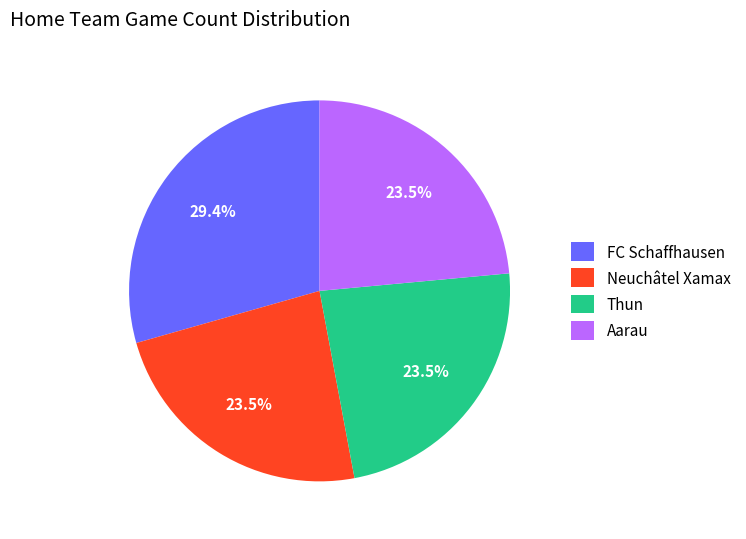

Count the number of slices in the pie.

4